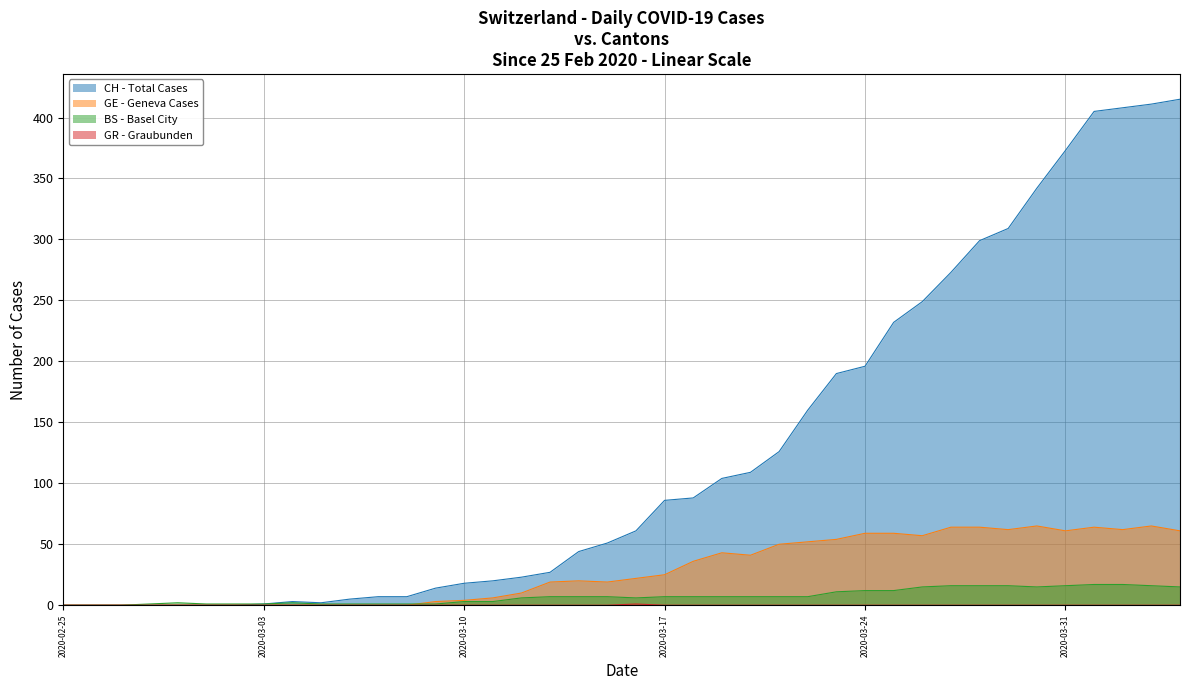

Rank the series at 2020-03-29 from lowest to highest value.

GR - Graubunden, BS - Basel City, GE - Geneva Cases, CH - Total Cases